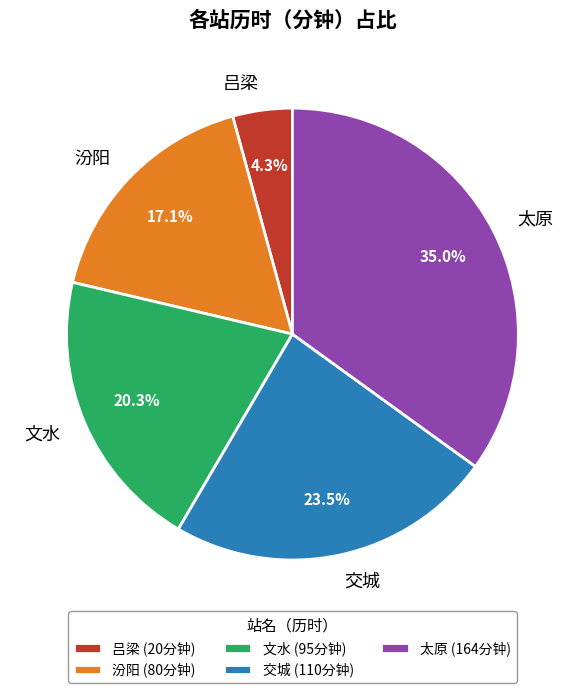

Do 交城 and 太原 together represent more than half of the pie?

Yes